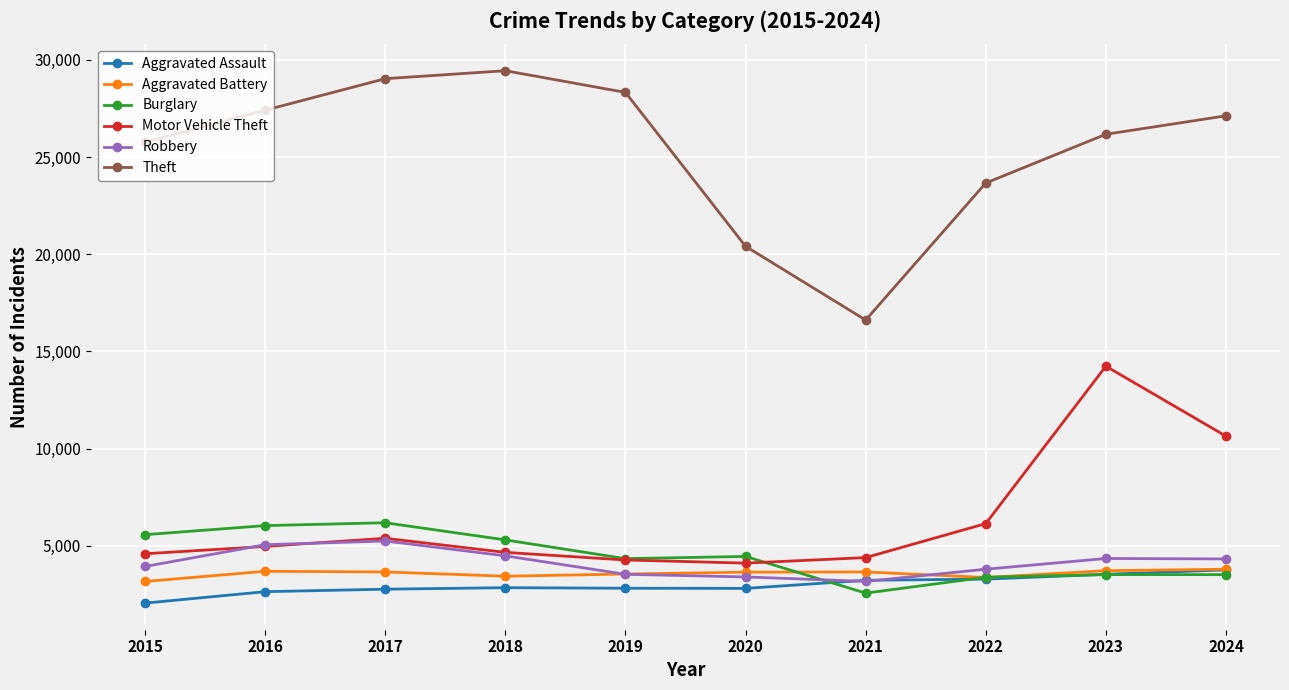

What is the value of the Burglary point at the 1st from the left?

5572